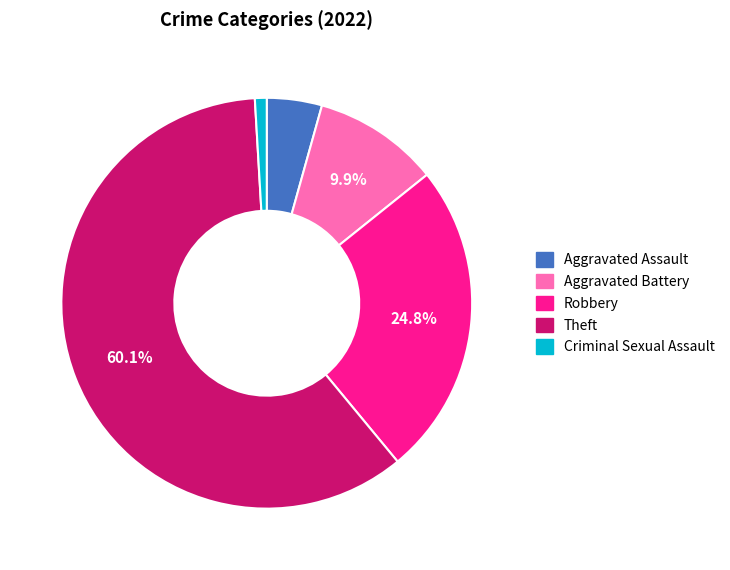

To the nearest percent, what is the average slice percentage?

20%